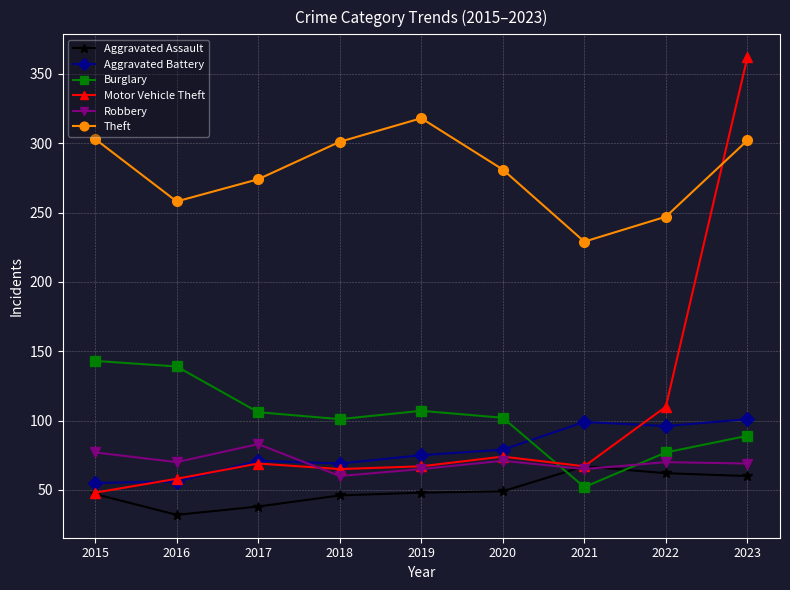

Rank the series by their maximum value, from lowest to highest.

Aggravated Assault, Robbery, Aggravated Battery, Burglary, Theft, Motor Vehicle Theft